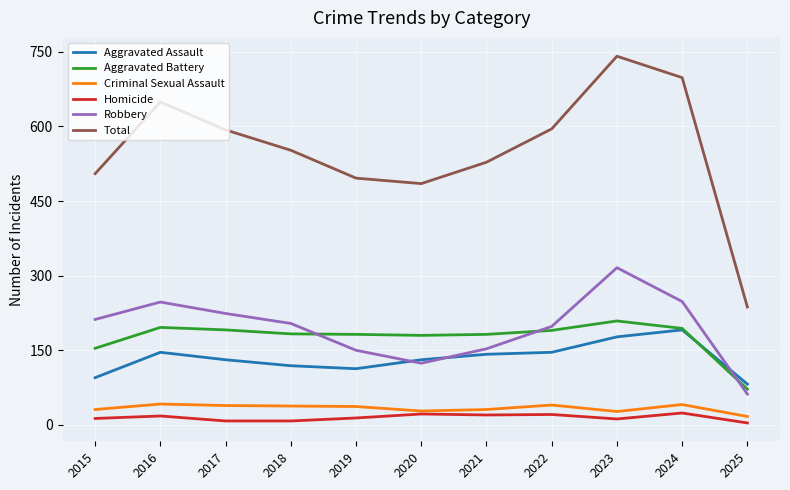

What is the maximum value for Total?

741